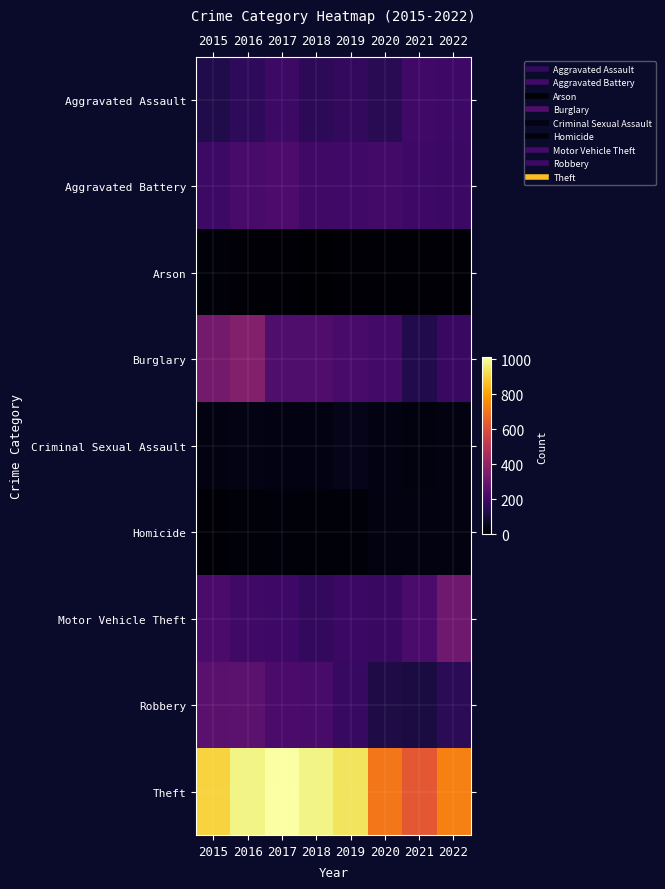

Reading right to left, transcribe all the data shown in this chart.

Aggravated Assault: 2022=195	2021=202	2020=149	2019=169	2018=155	2017=191	2016=160	2015=130
Aggravated Battery: 2022=186	2021=194	2020=207	2019=205	2018=199	2017=231	2016=220	2015=191
Arson: 2022=10	2021=12	2020=9	2019=11	2018=5	2017=10	2016=9	2015=17
Burglary: 2022=183	2021=134	2020=207	2019=218	2018=240	2017=235	2016=367	2015=328
Criminal Sexual Assault: 2022=30	2021=25	2020=33	2019=44	2018=34	2017=33	2016=39	2015=30
Homicide: 2022=29	2021=30	2020=28	2019=16	2018=16	2017=23	2016=18	2015=9
Motor Vehicle Theft: 2022=313	2021=222	2020=185	2019=188	2018=169	2017=194	2016=200	2015=223
Robbery: 2022=154	2021=112	2020=124	2019=180	2018=219	2017=225	2016=268	2015=262
Theft: 2022=731	2021=631	2020=708	2019=938	2018=977	2017=1012	2016=980	2015=905